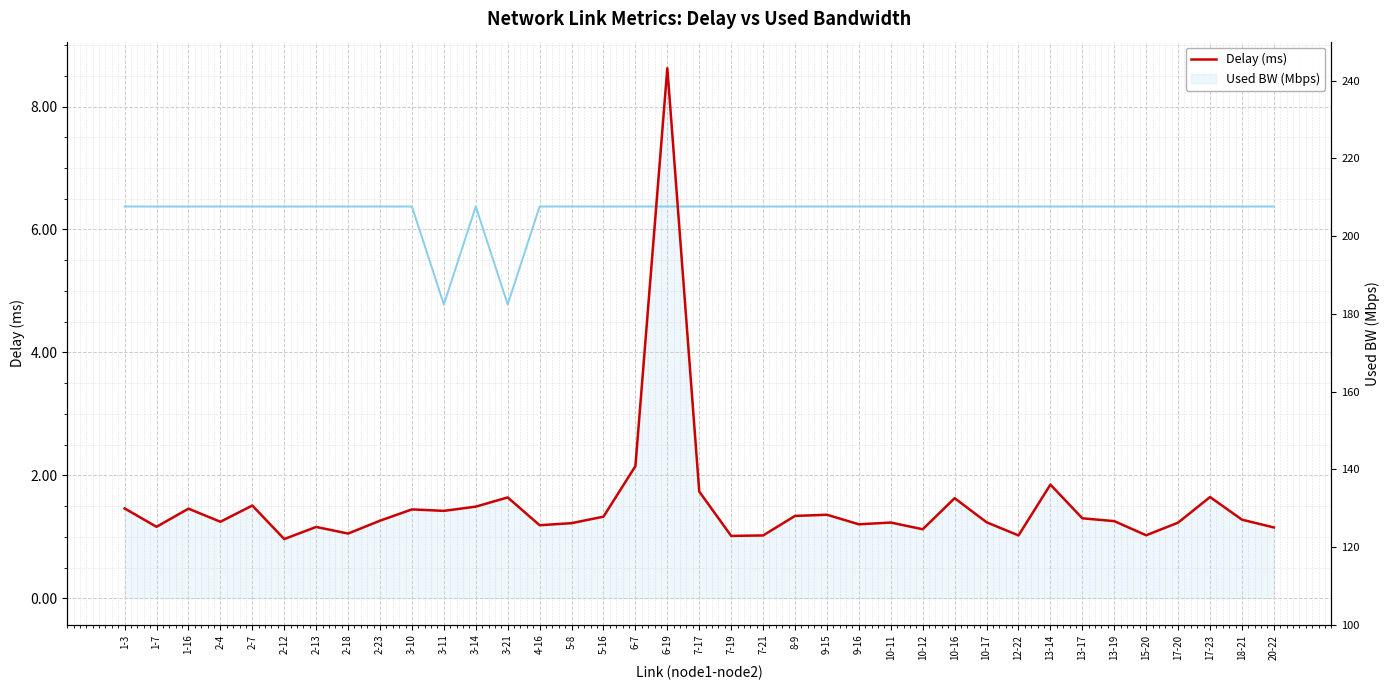

Where does the used_bw_axis series first go above 191?

1-3